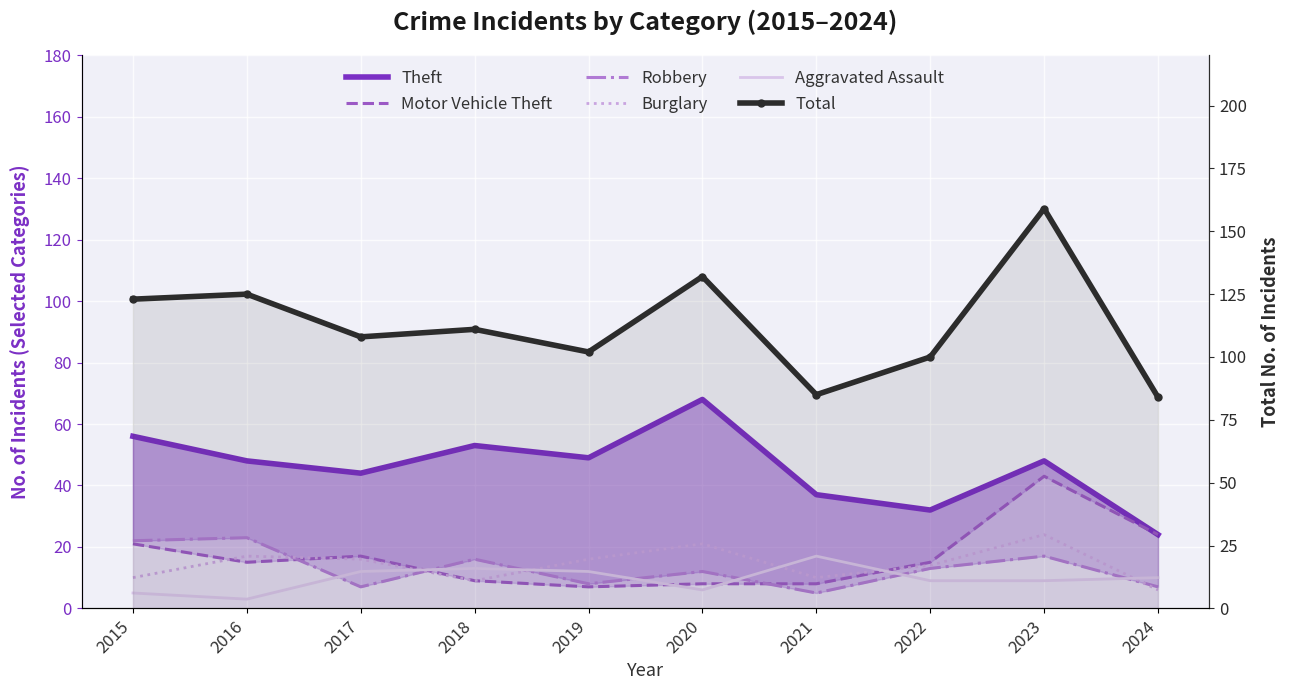

True or false: Total and Burglary intersect in this chart.

False